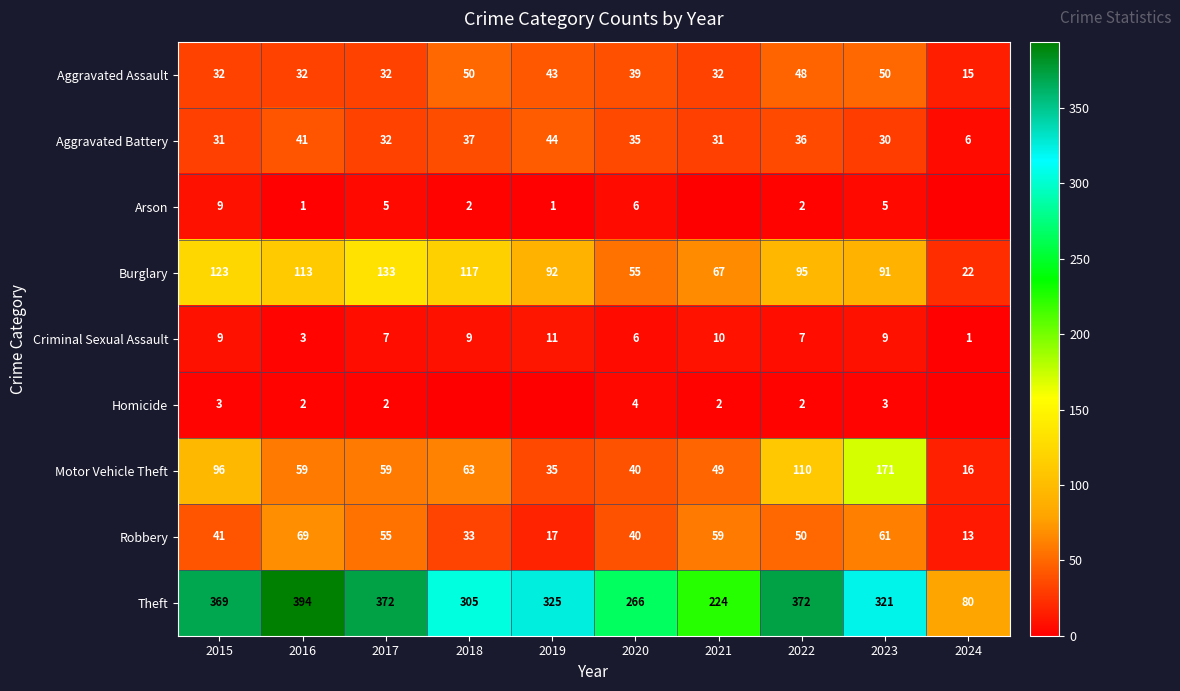

At how many categories does at least one series exceed 64?

10